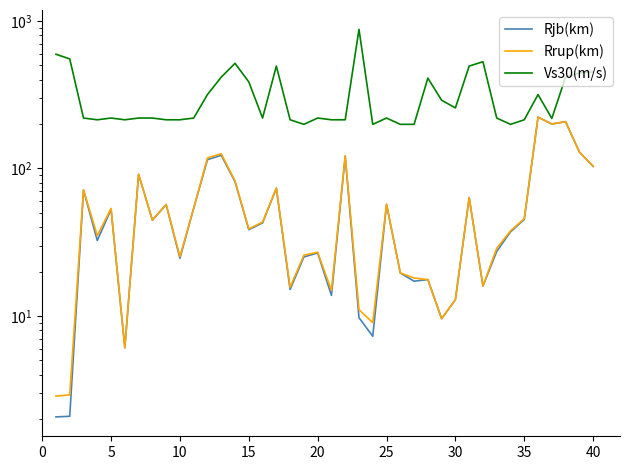

How many data points in Vs30(m/s) are less than 219?

14